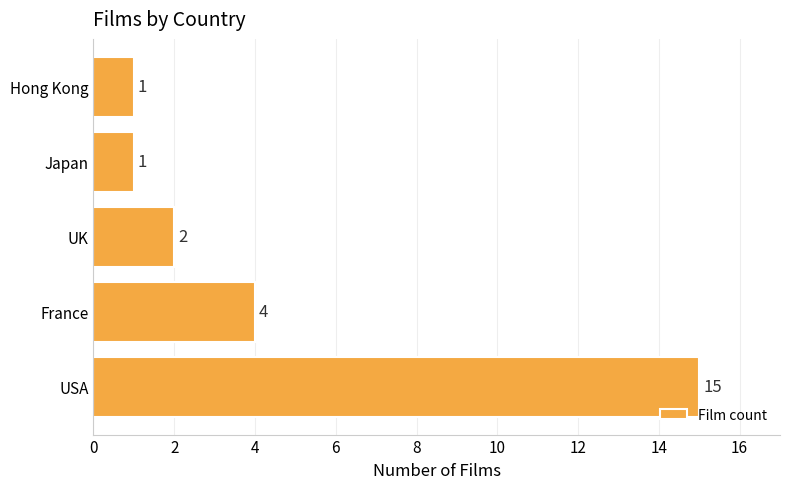

Where is the data nearest to the value 8?

France